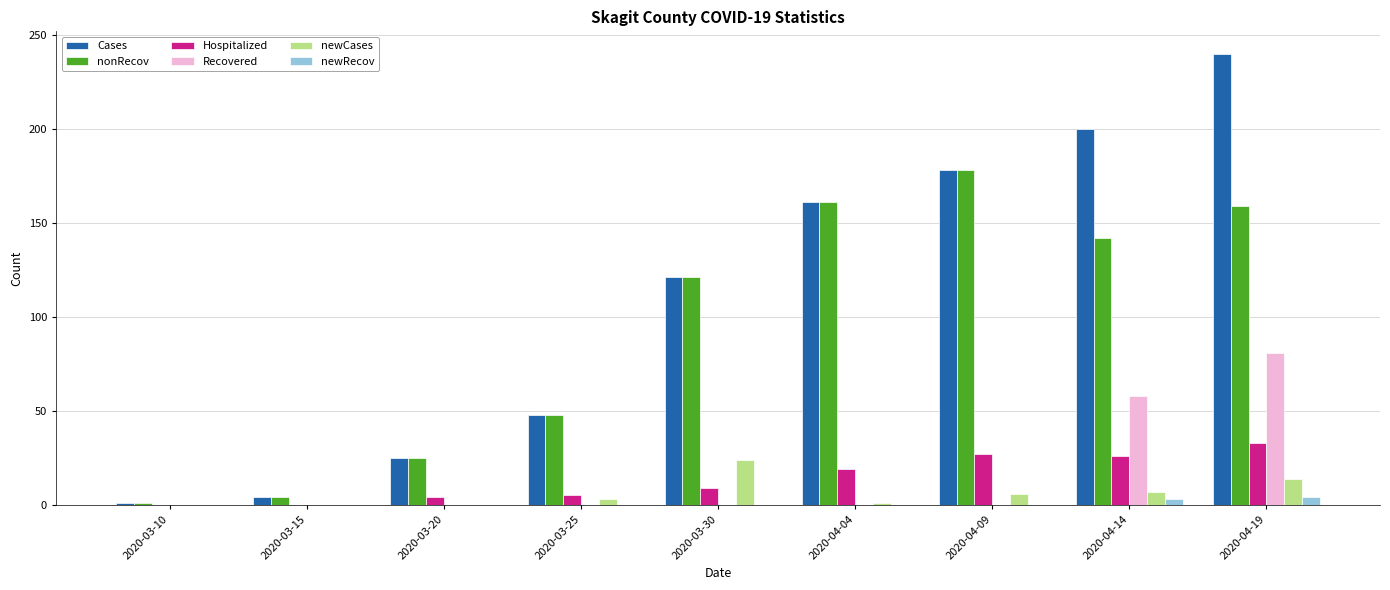

The value of Recovered at 2020-04-09 is -44. True or false?

False